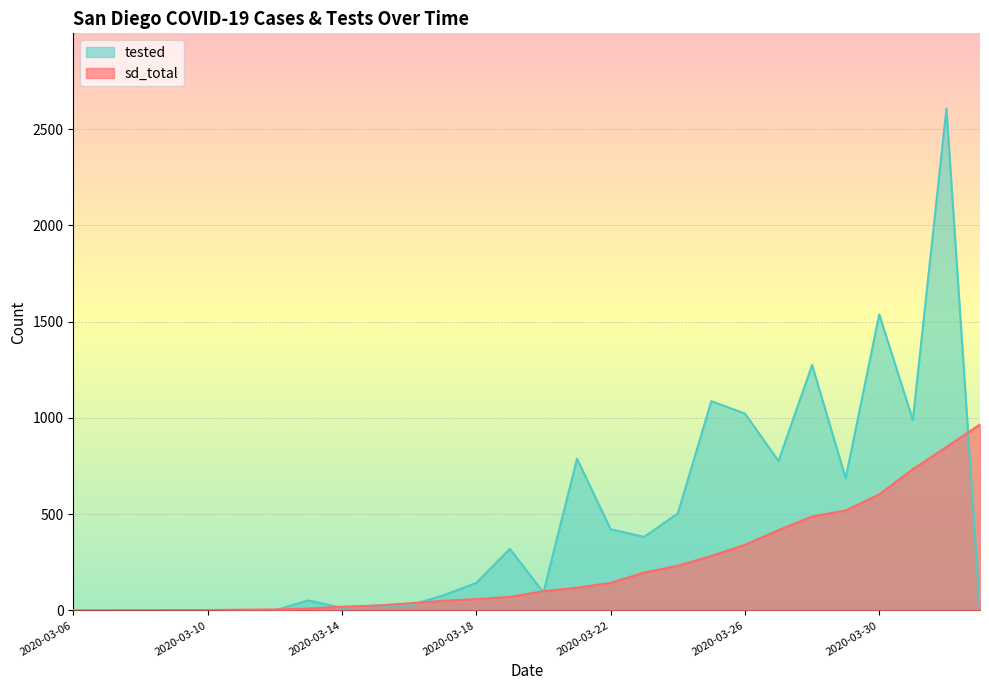

How many interior local valleys does the tested series have?

6